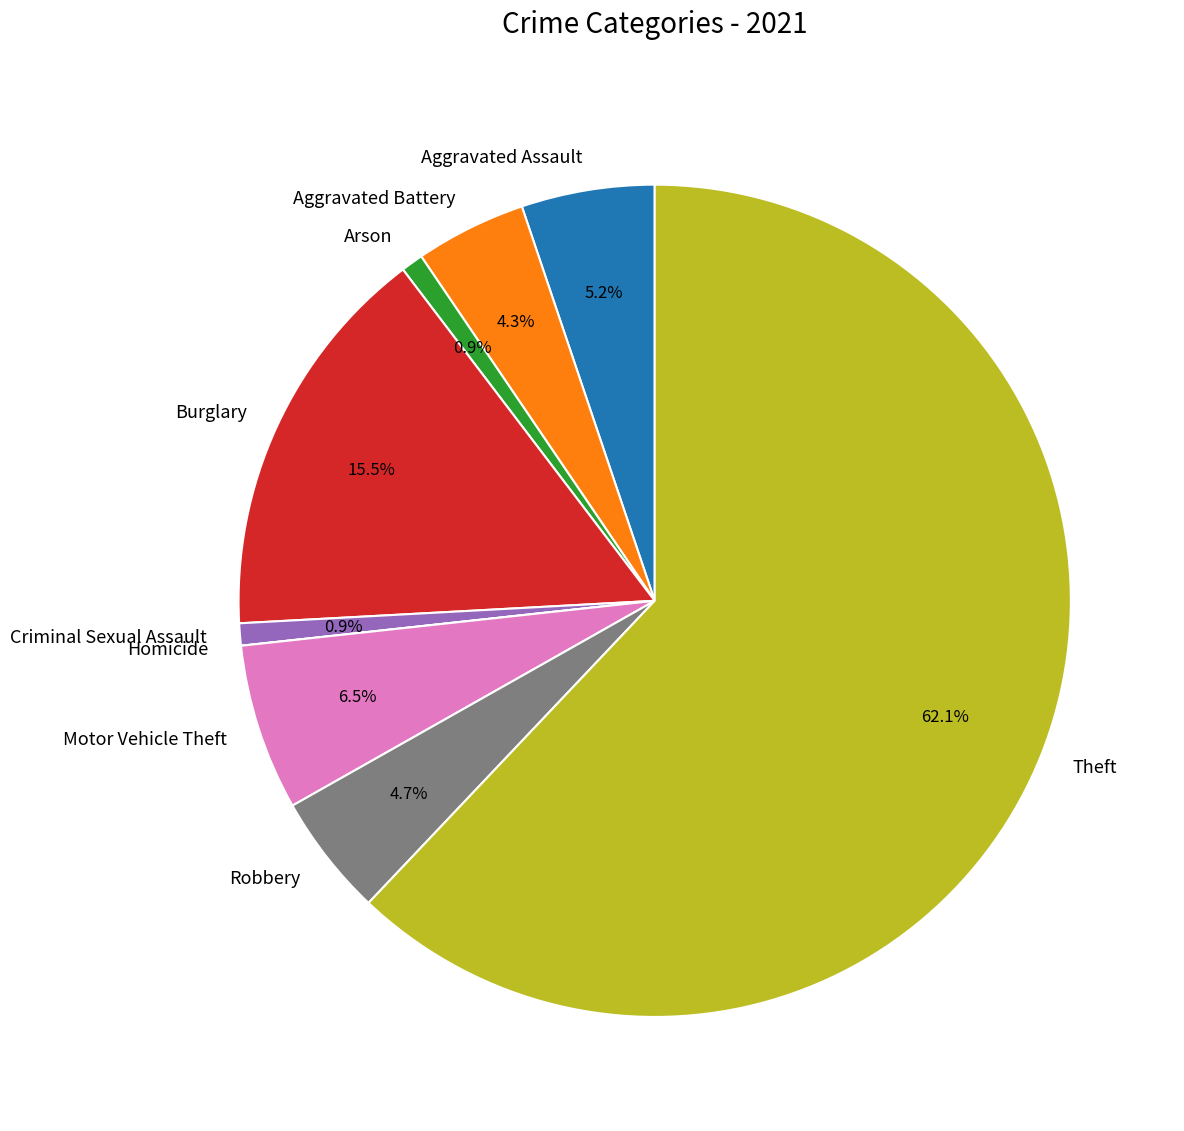

To the nearest percent, what is the difference between the largest and smallest slice percentages?

62%